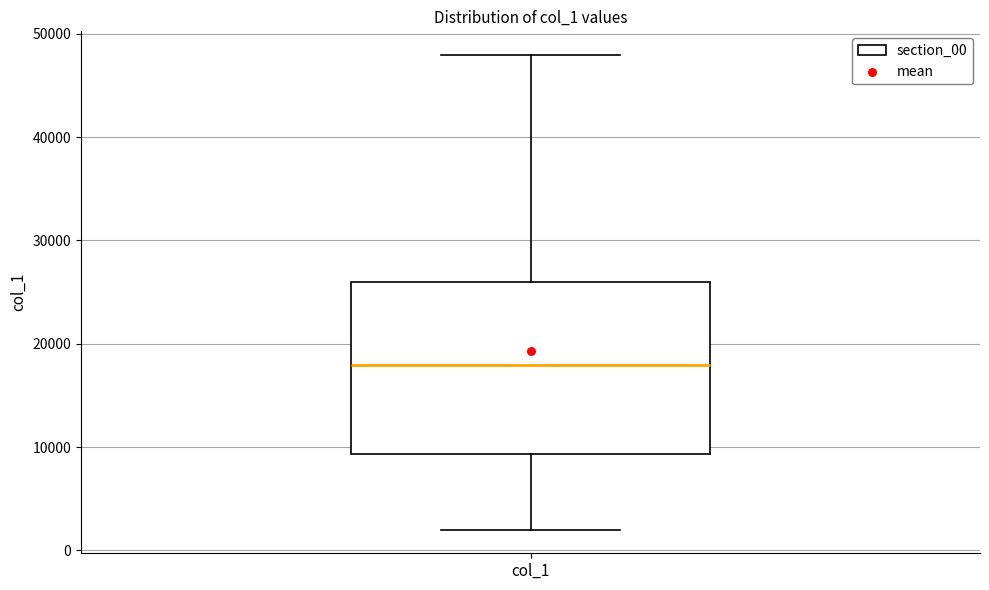

Read this box plot against the y-axis: the position of the median line, the range covered by the box, and the ends of both whiskers. The values are not printed on the chart, so give them approximately, as read against the axis.

median 18000, box 9000 to 26000, whiskers 2000 to 48000